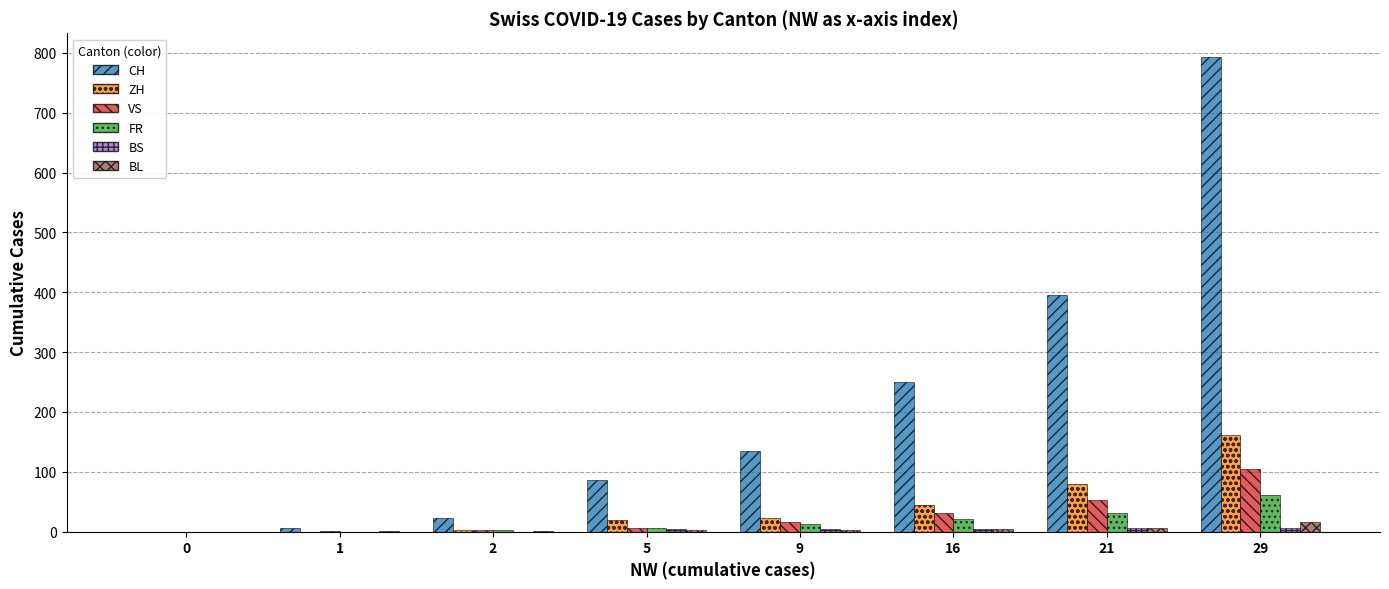

Which category has the highest value across all series?

29